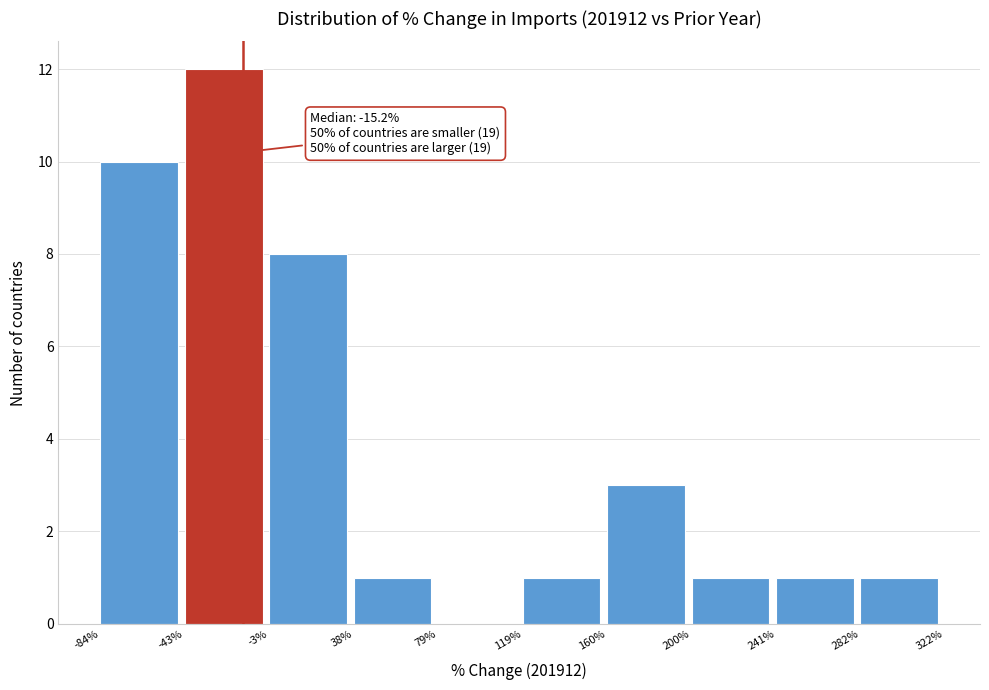

Which range on the x-axis has the tallest bar?

-43% to -3%